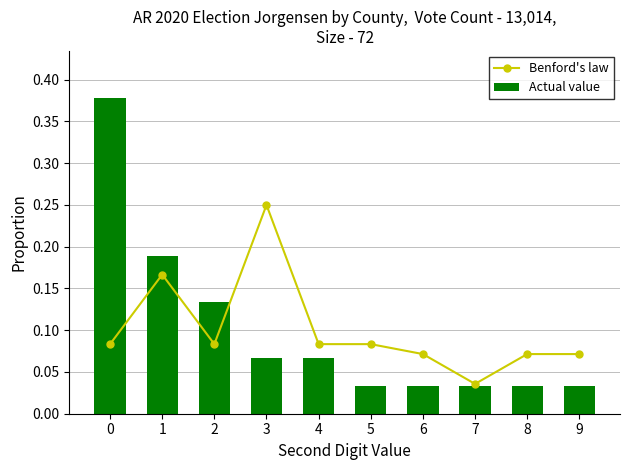

How many distinct data groups are displayed?

2